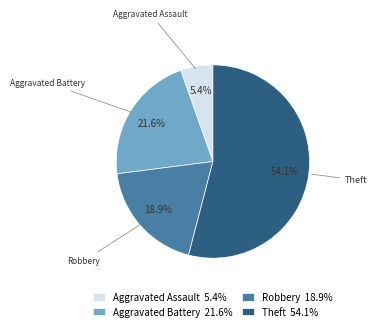

Which slice is the largest?

Theft 54.1%